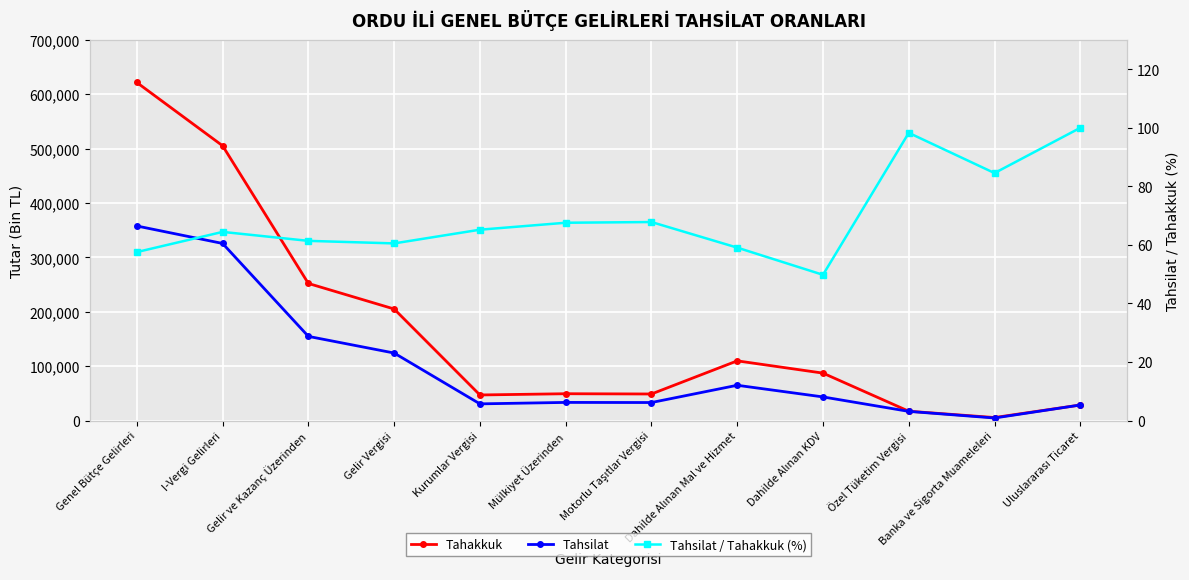

How many lines are shown in the chart?

3